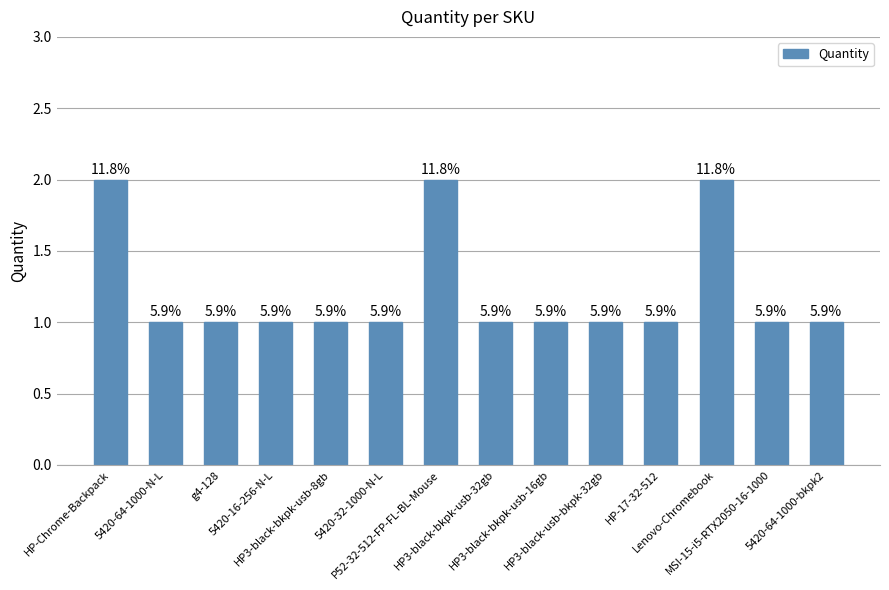

List the labels in order of value, largest first.

HP-Chrome-Backpack, P52-32-512-FP-FL-BL-Mouse, Lenovo-Chromebook, 5420-64-1000-N-L, g4-128, 5420-16-256-N-L, HP3-black-bkpk-usb-8gb, 5420-32-1000-N-L, HP3-black-bkpk-usb-32gb, HP3-black-bkpk-usb-16gb, HP3-black-usb-bkpk-32gb, HP-17-32-512, MSI-15-i5-RTX2050-16-1000, 5420-64-1000-bkpk2